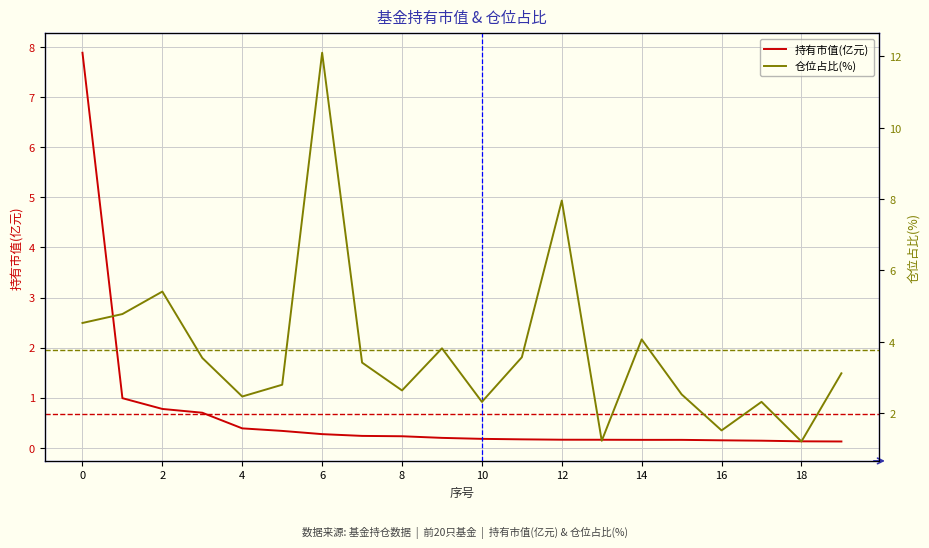

True or false: 持有市值(亿元) has a value of 0.2 at 14.

True